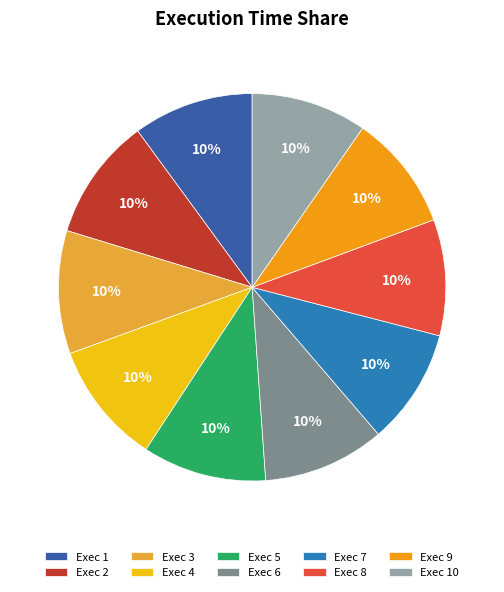

To the nearest percent, what portion does Exec 1 represent?

10%